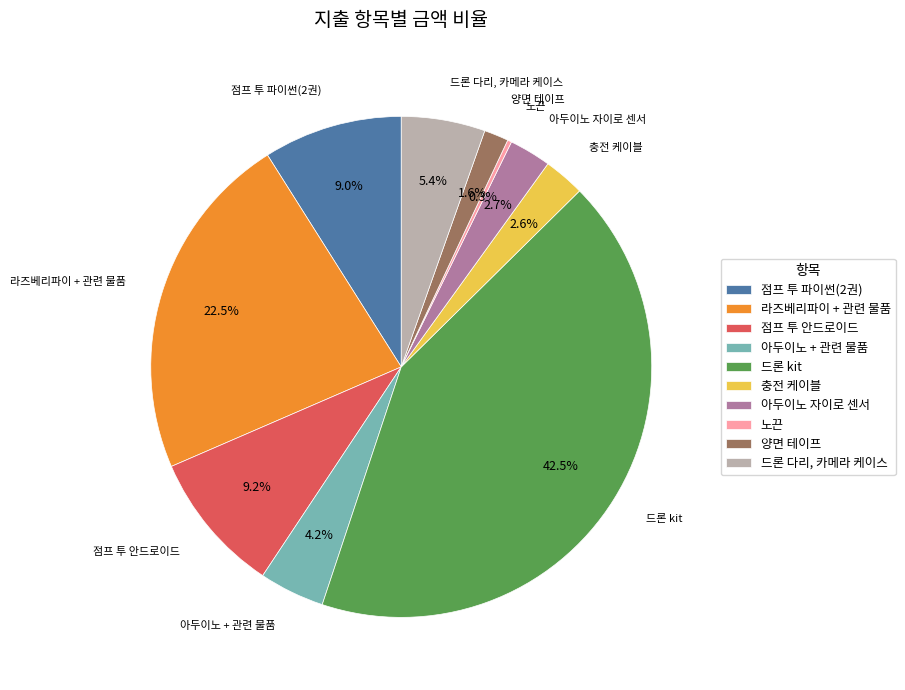

Is 아두이노 자이로 센서 the majority of the pie?

No